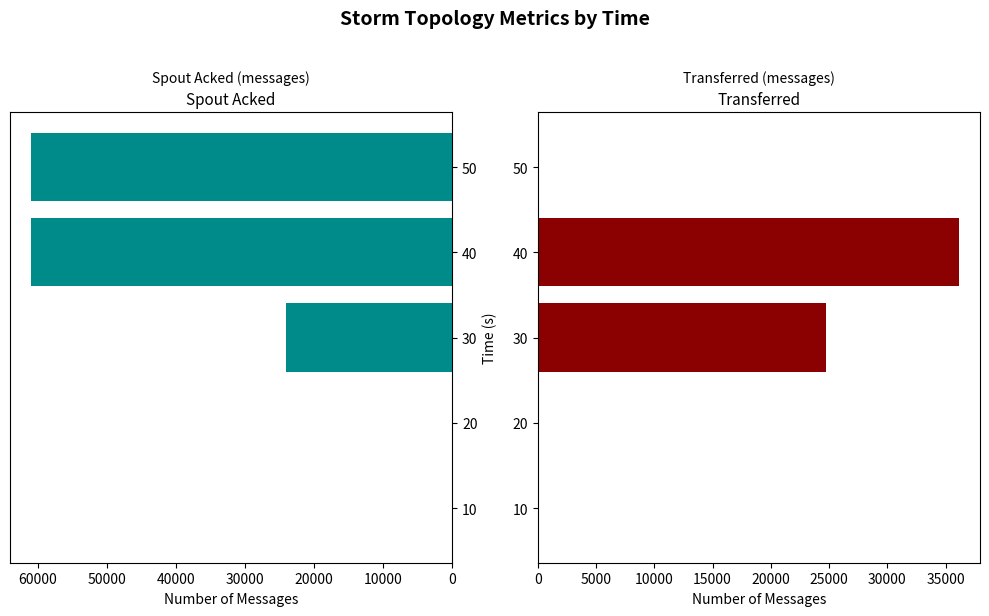

At how many categories does at least one series exceed 1731?

3